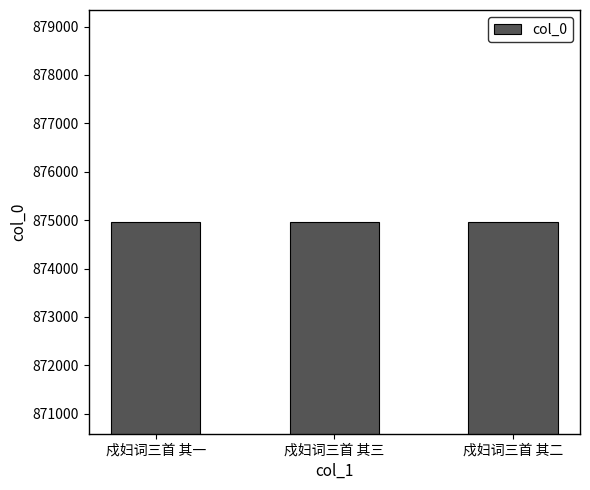

How many values are between 874964 and 874966?

3